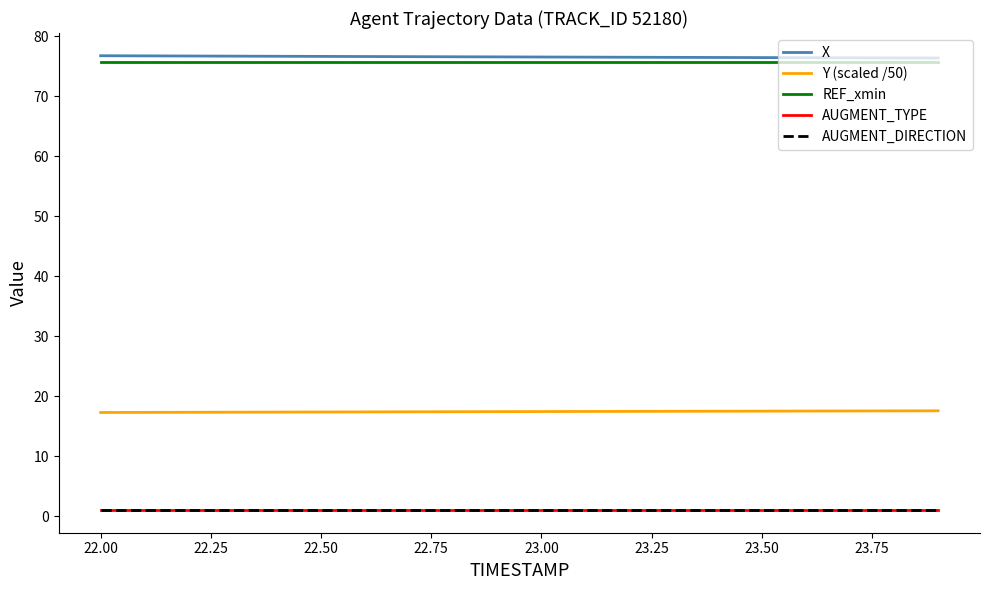

Is this an area chart (filled region under the line)?

No